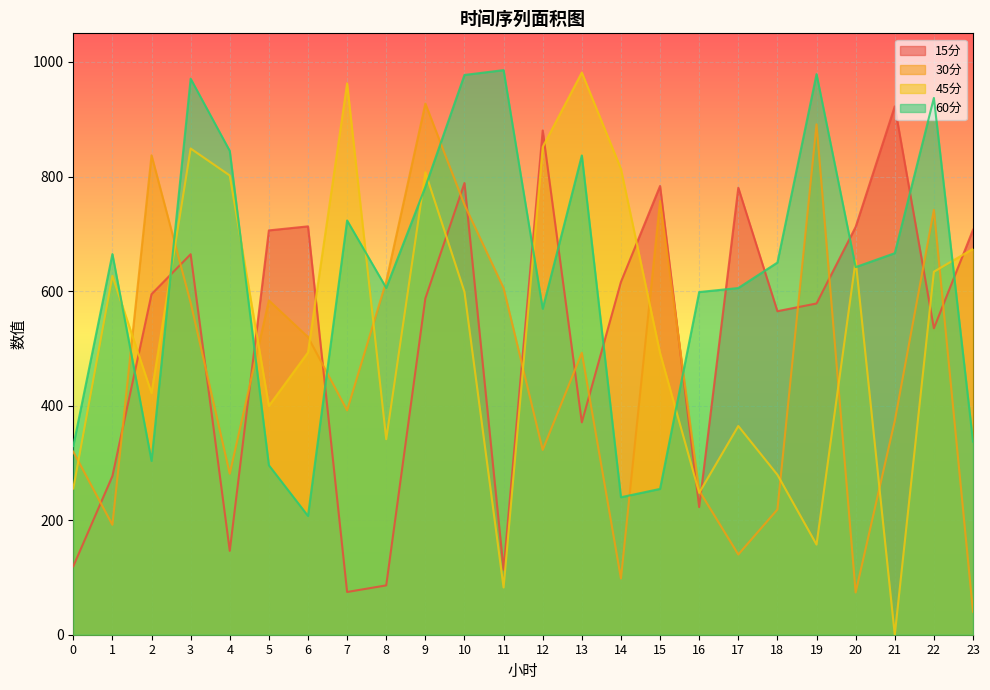

True or false: 15分 and 60分 intersect in this chart.

True